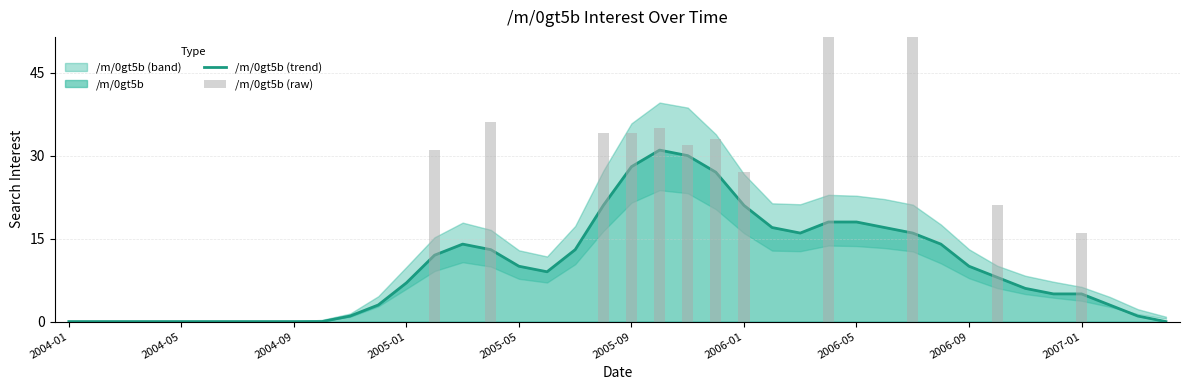

What is the sum of the /m/0gt5b (raw) values at 2006-09 and 2007-01?

16